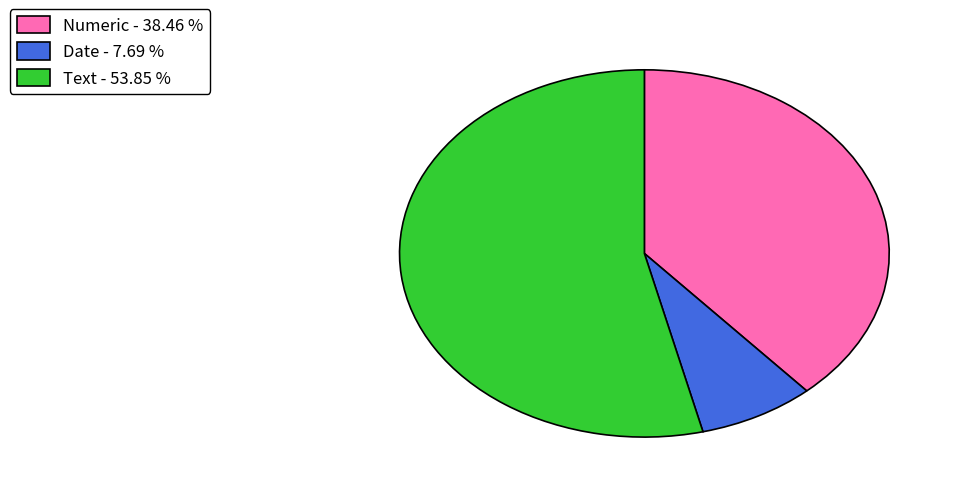

True or false: Numeric accounts for 26% of the total.

False